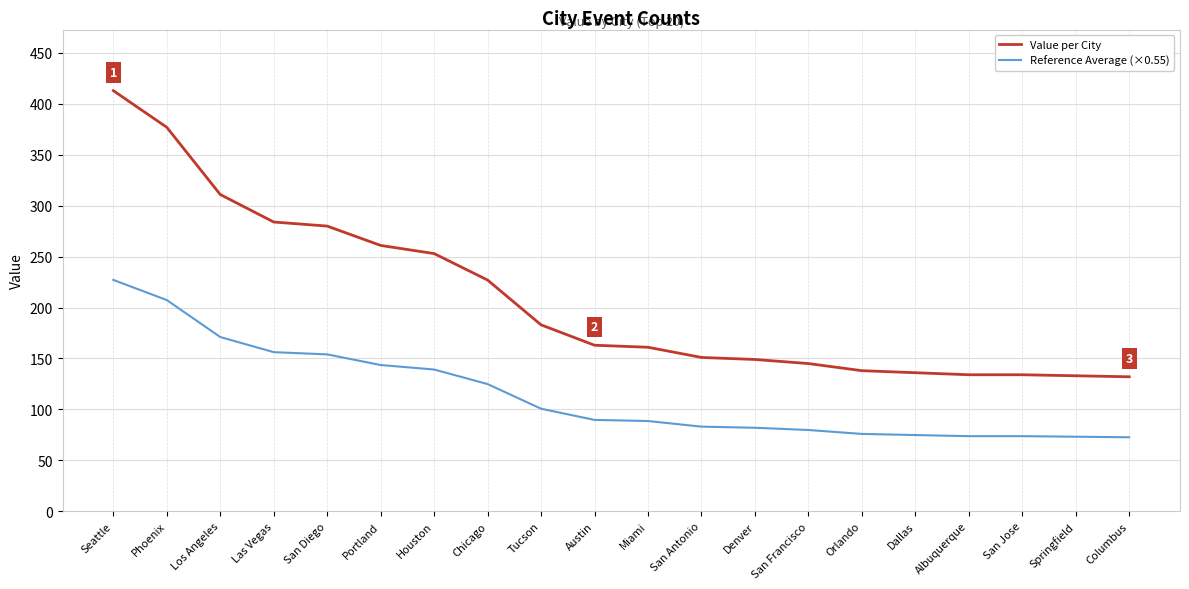

How many values in the Reference Average (×0.55) series are below 89?

10